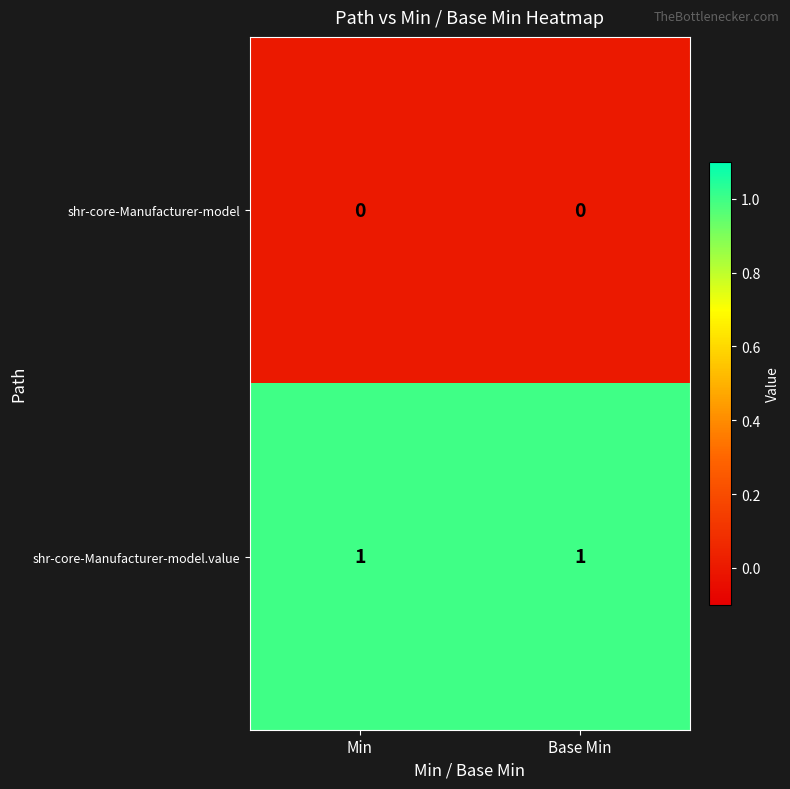

Reading left to right, list all the values displayed in this chart.

shr-core-Manufacturer-model: Min=0	Base Min=0
shr-core-Manufacturer-model.value: Min=1	Base Min=1